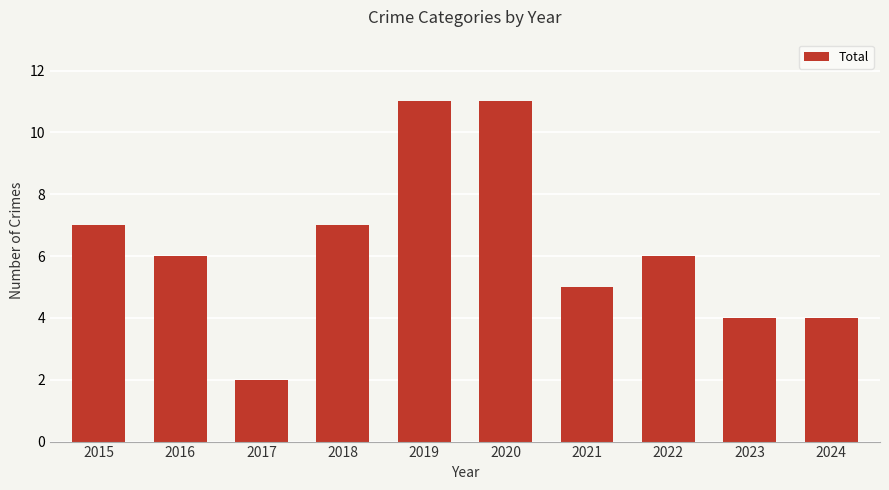

How many categories are shown in the chart?

10